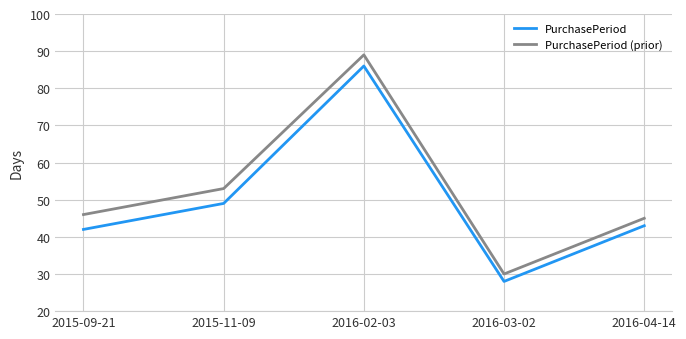

Which category has the highest value in the PurchasePeriod (prior) series?

2016-02-03